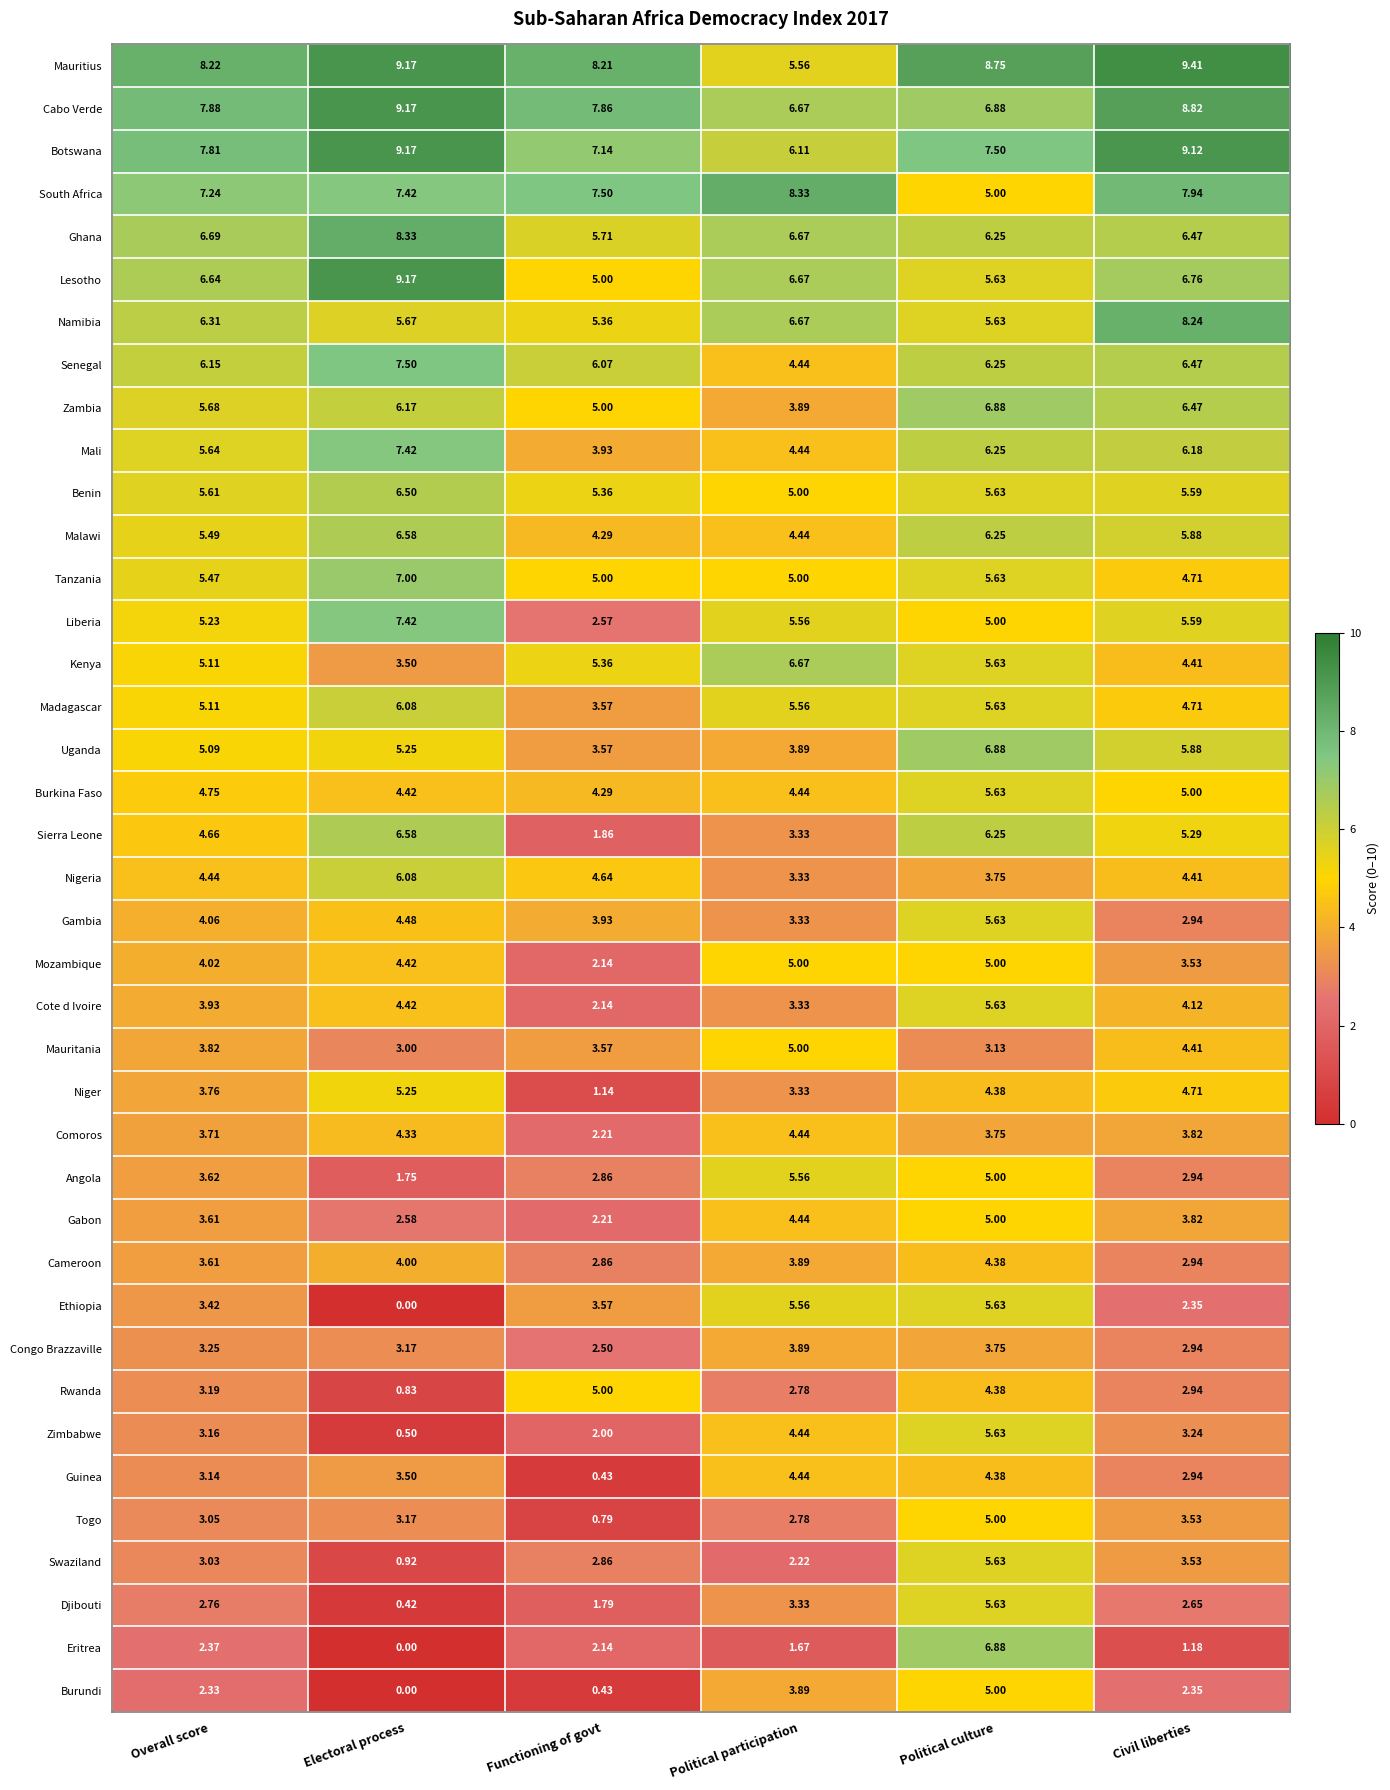

At which label does Madagascar first exceed 5?

Overall score